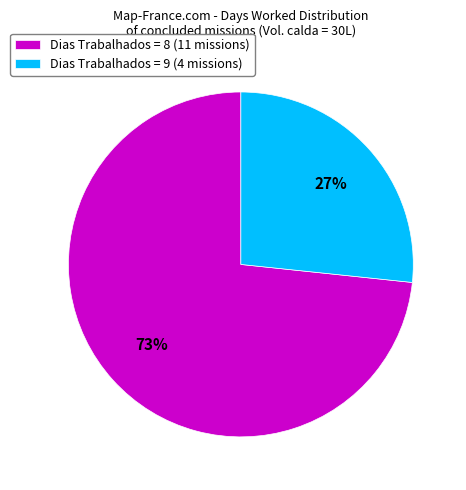

Which category has the smallest portion of the pie?

Dias Trabalhados = 9 (4 missions)